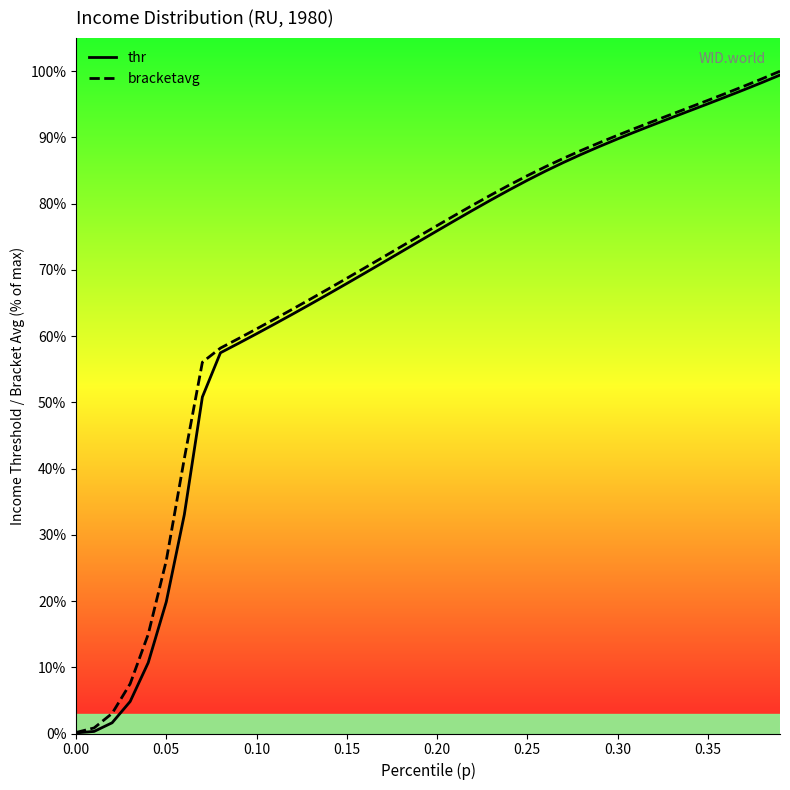

Between 0.15 and 0.30, which series saw the biggest shift?

thr